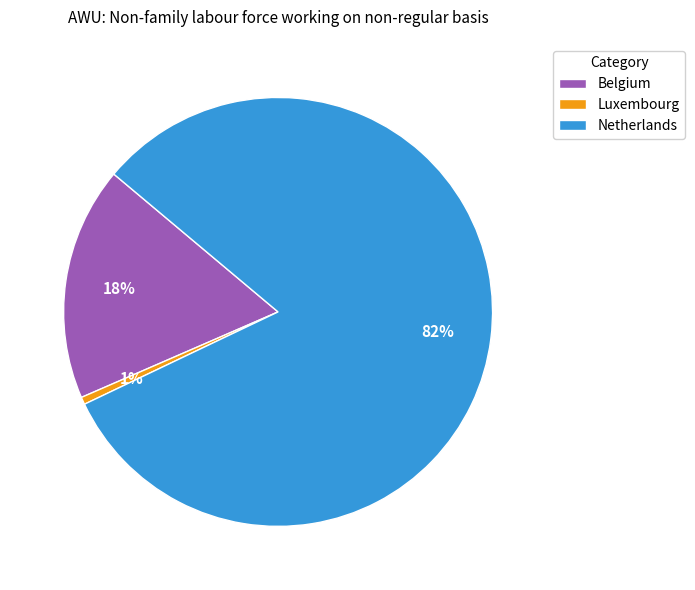

Is the sum of Belgium and Luxembourg greater than half?

No